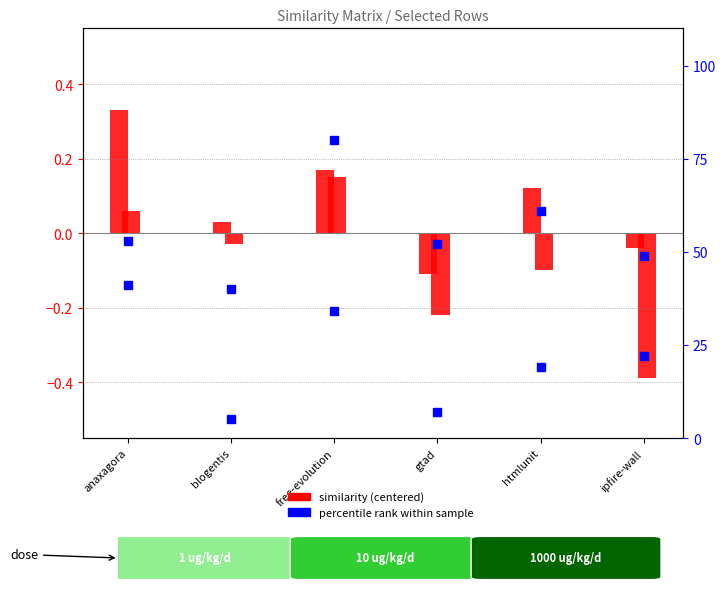

What is the difference between the second highest and second lowest values in the free-evolution.csv series?

0.3